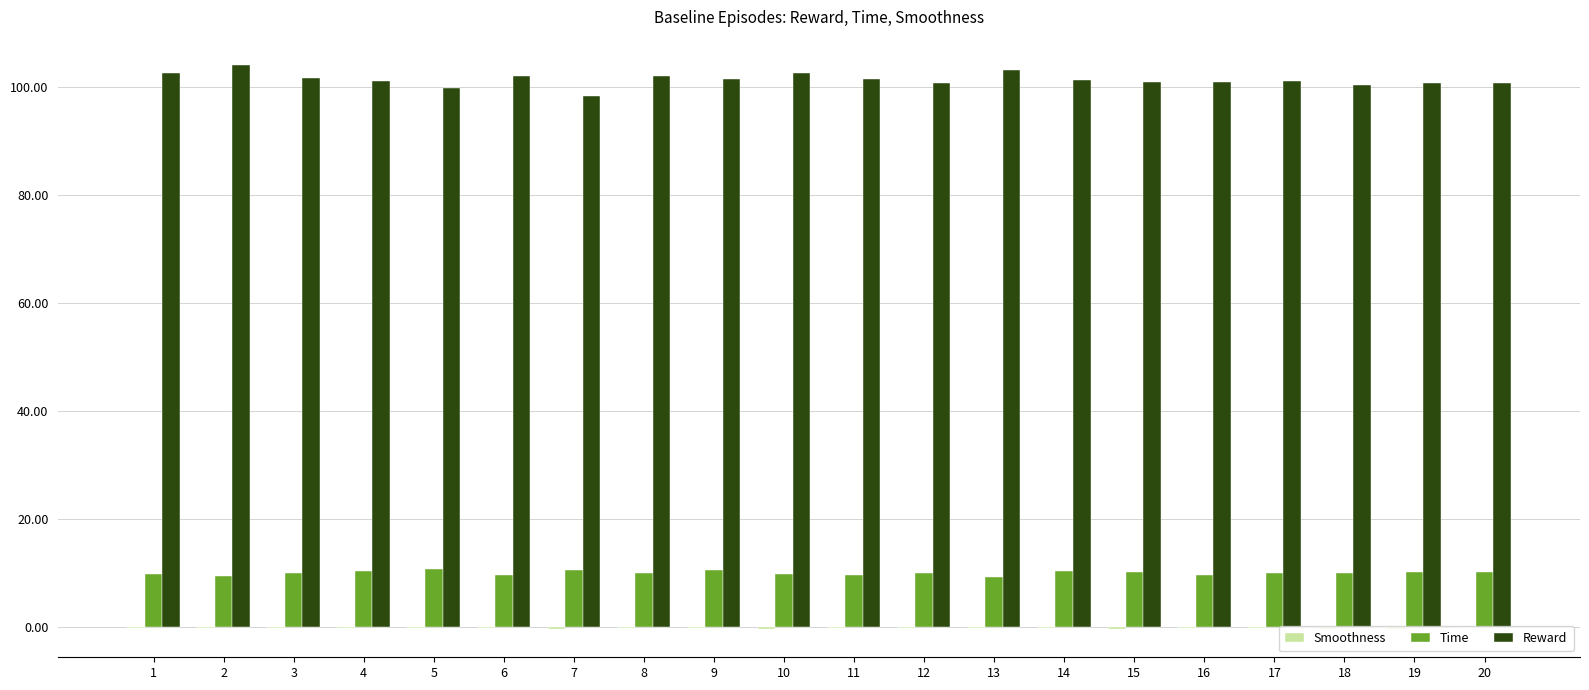

What is the maximum value for Time?

10.6